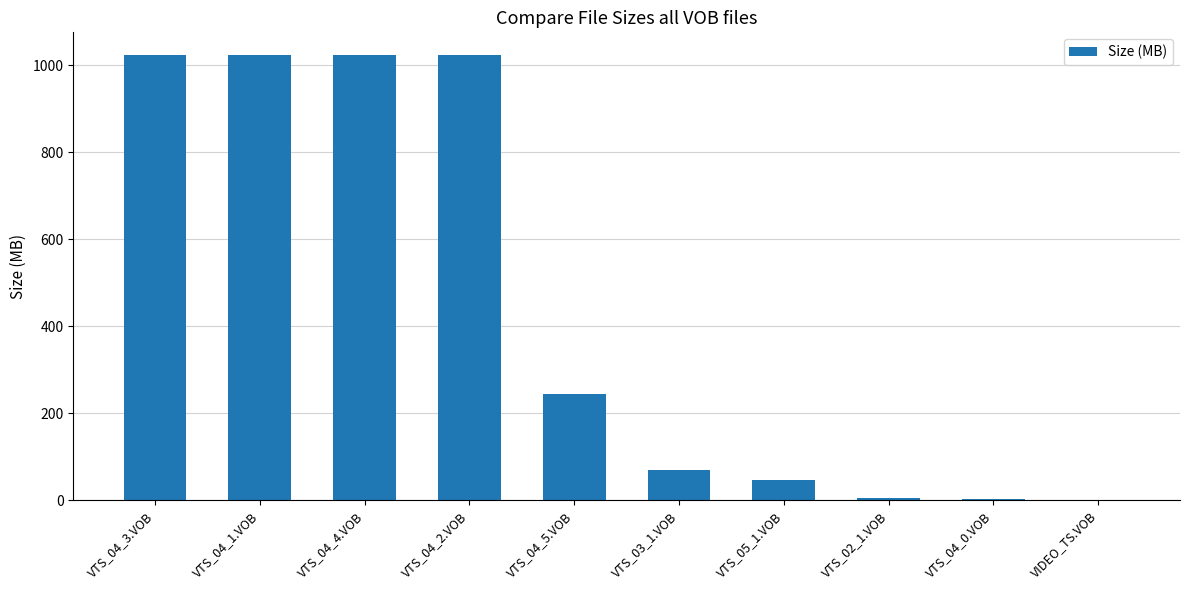

What is the sum of all values?

4462.8